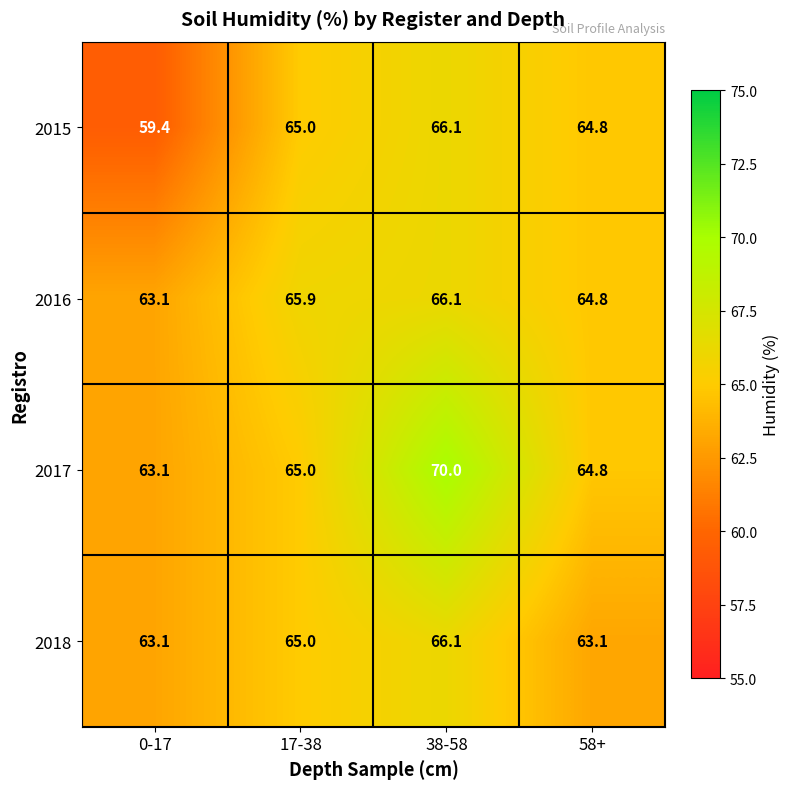

The 2017 series shows 70.0 at 38-58. True or false?

True